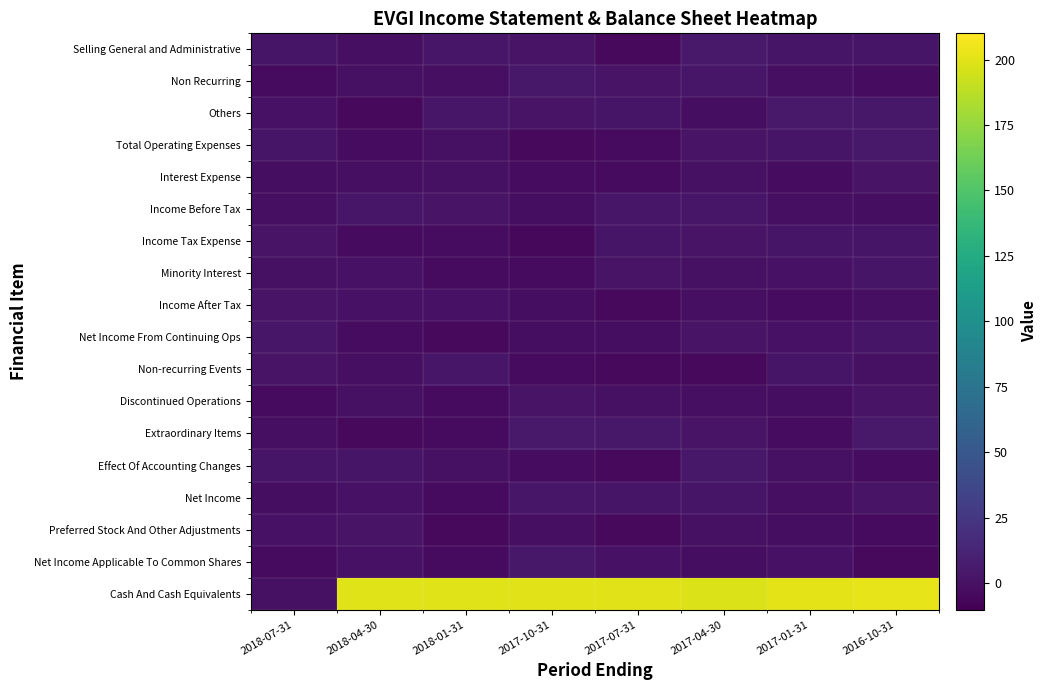

Which series has the widest spread of values?

Cash And Cash Equivalents